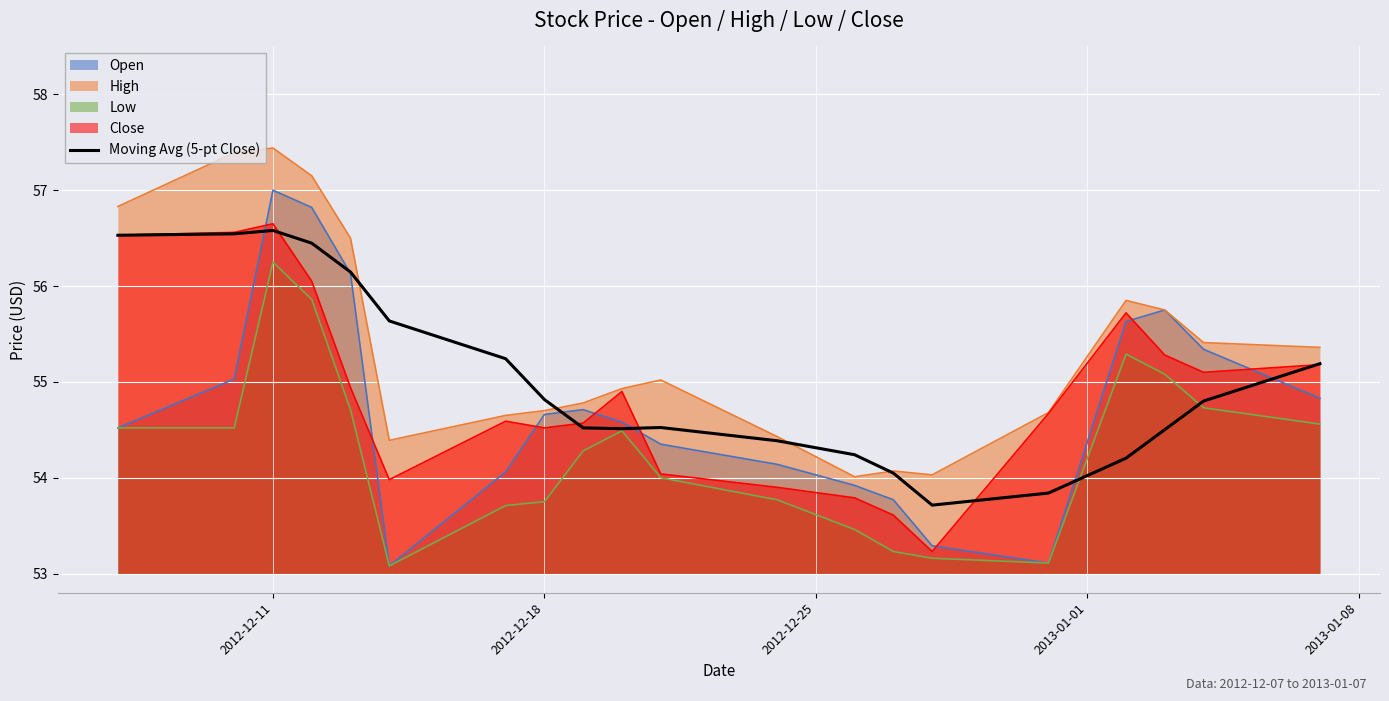

Does the chart display data point markers on the line(s)?

No